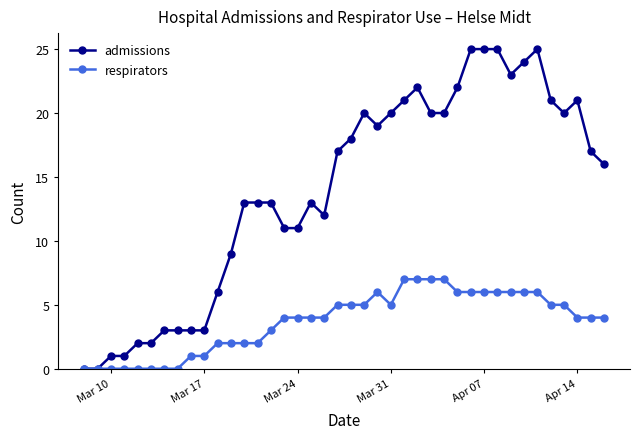

What is the maximum value for respirators?

7